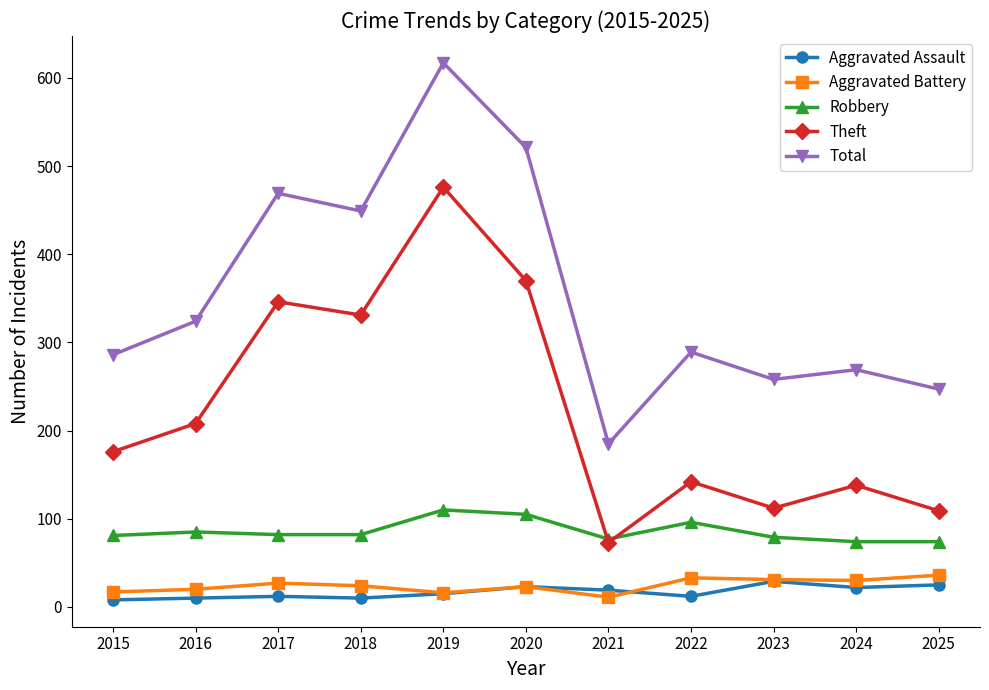

What is the value of the Theft point at the 10th from the left?

138